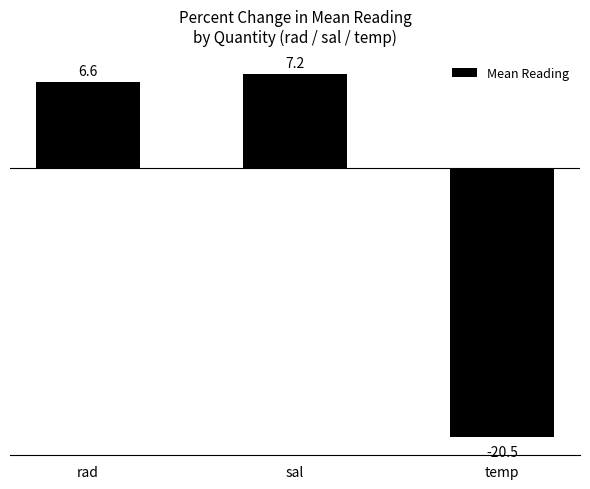

What position from the right is temp?

1